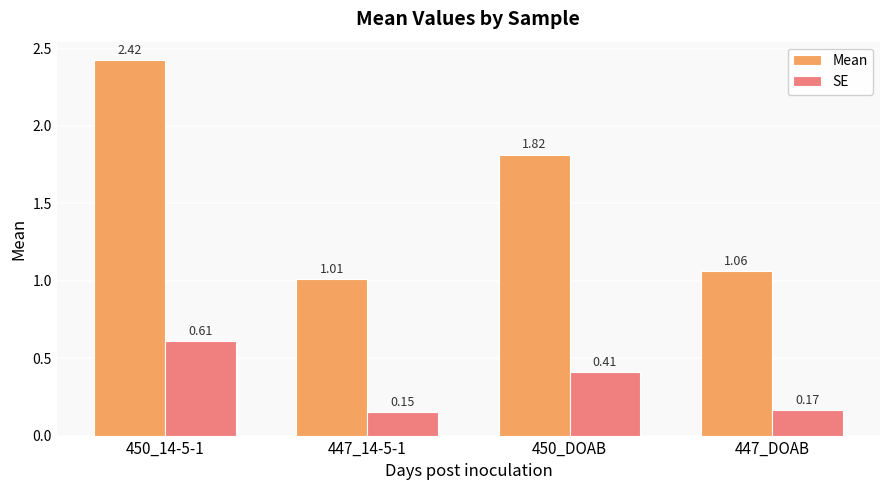

At which category is the sum across all series the highest?

450_14-5-1